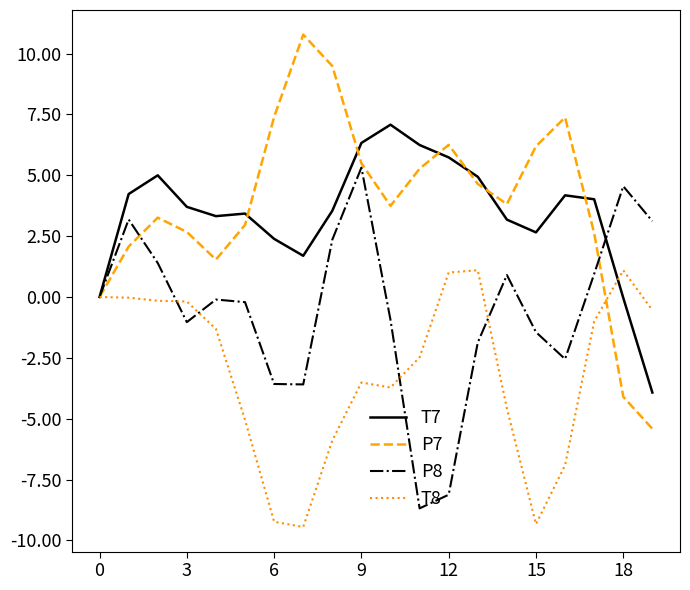

What is the lowest value of the T8 series?

-9.4